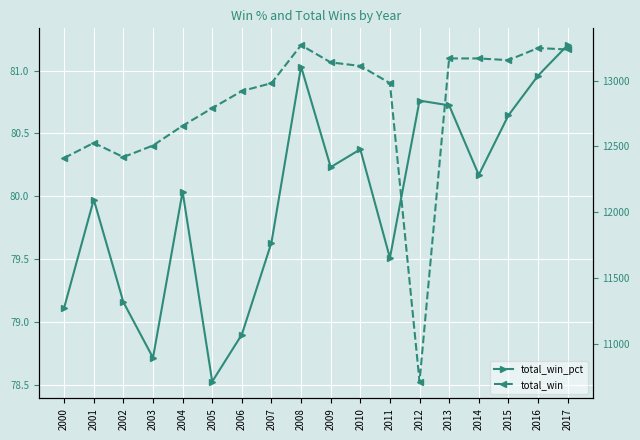

What is the value of the total_win_pct point at the 14th from the left?

80.7